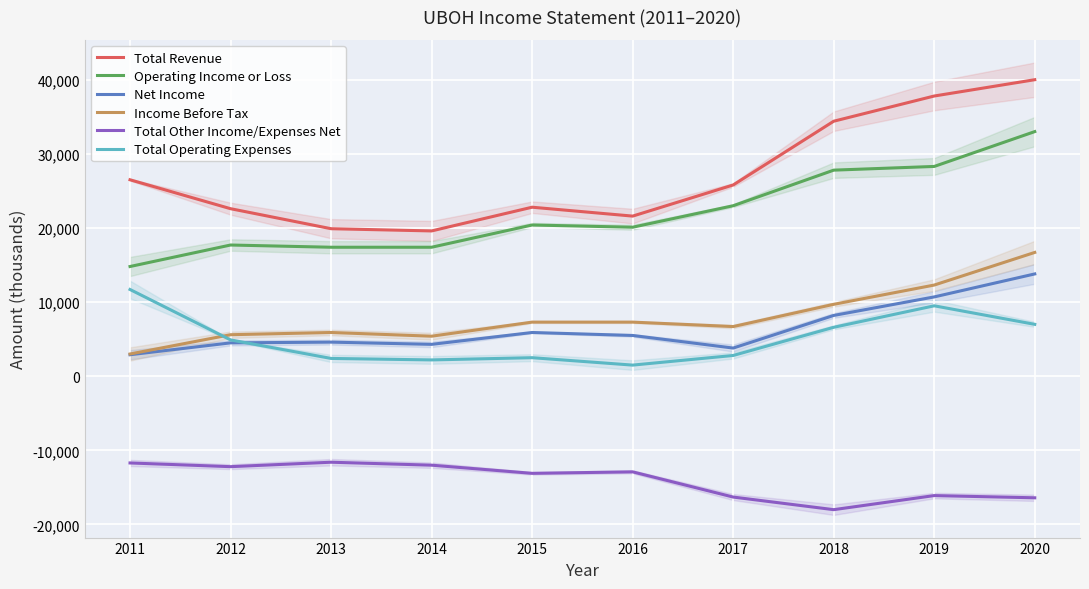

Read the Operating Income or Loss value at 2015, to the nearest 100.

20400